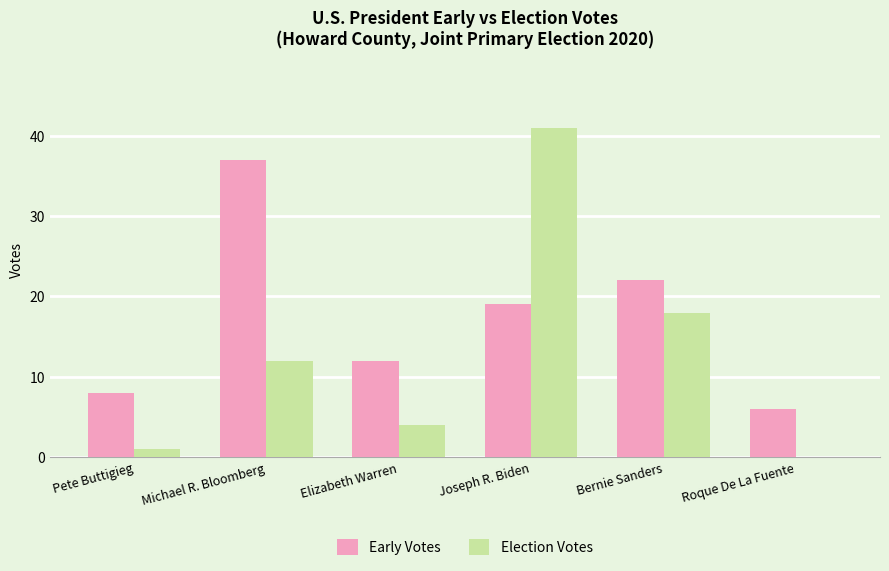

Reading left to right, list all the values displayed in this chart.

Early Votes: 8	37	12	19	22	6
Election Votes: 1	12	4	41	18	0